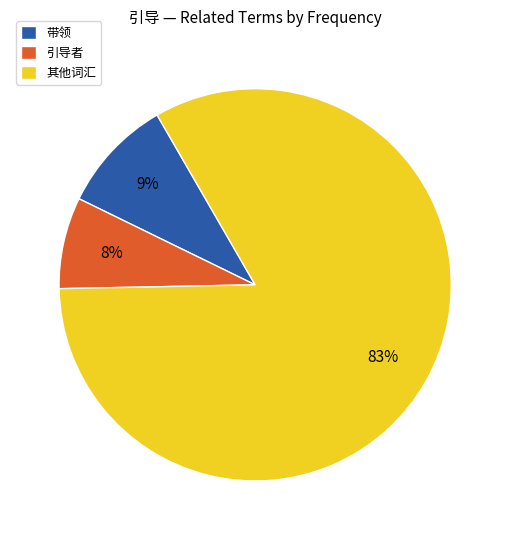

Is the sum of 引导者 and 其他词汇 greater than half?

Yes